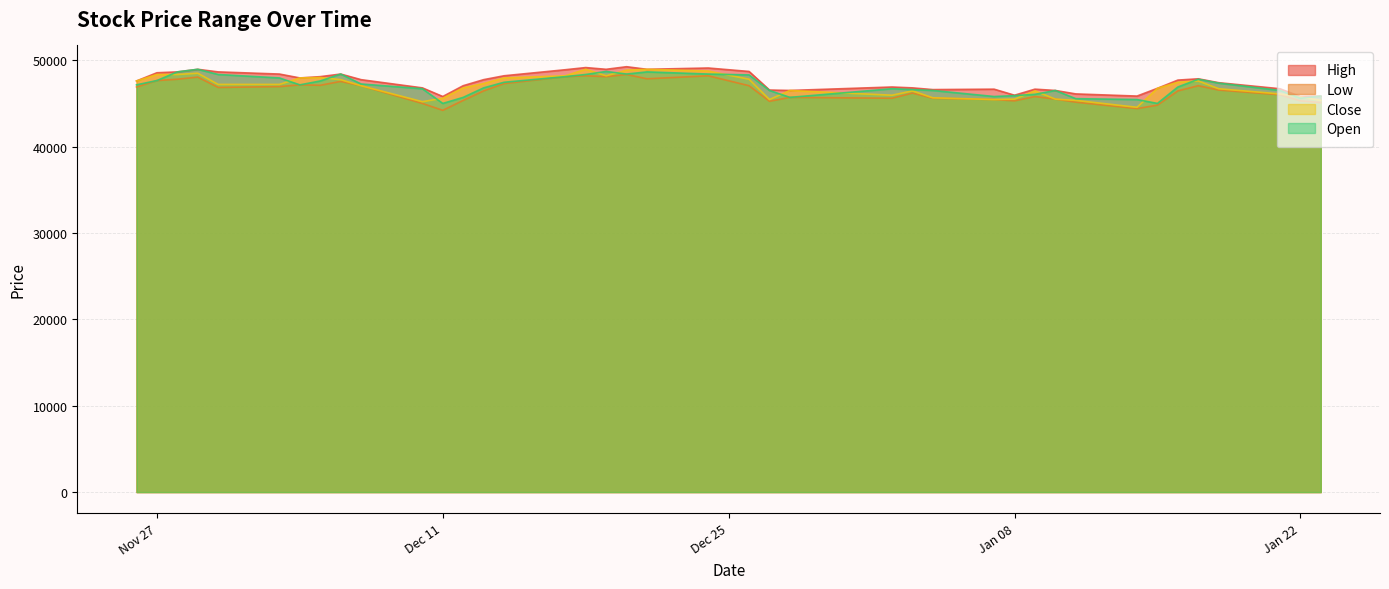

At 2019-01-09, list the series in order from smallest to largest.

Low, Open, Close, High